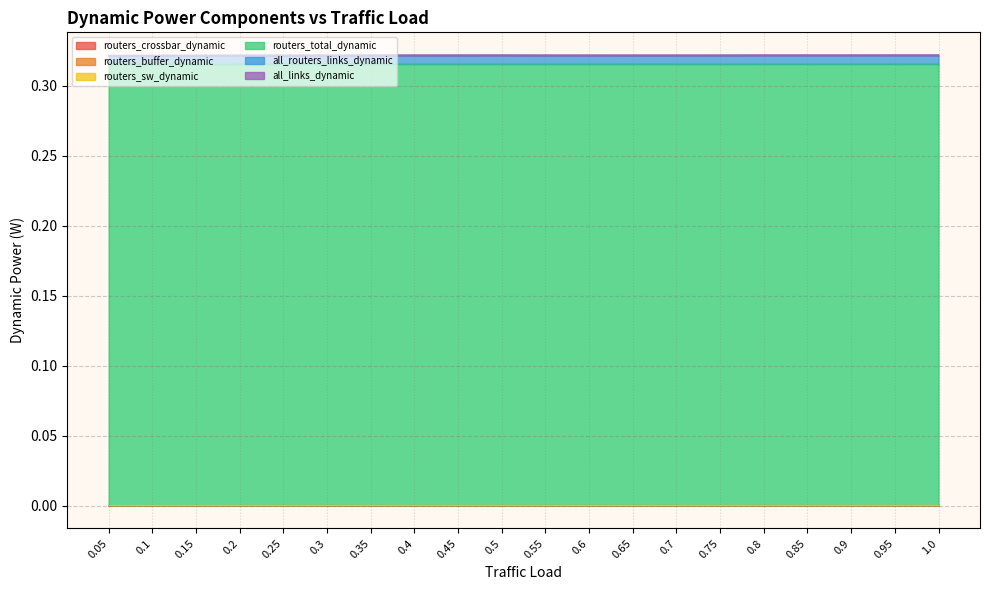

What position from the right is 0.1?

19